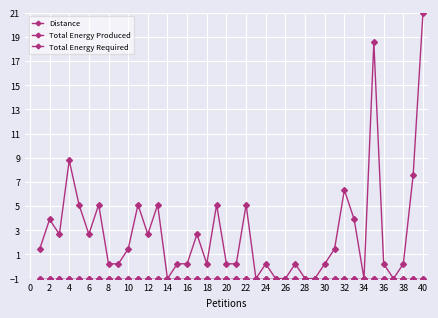

What is the value of the Total Energy Produced point at the 6th from the left?

-1.0